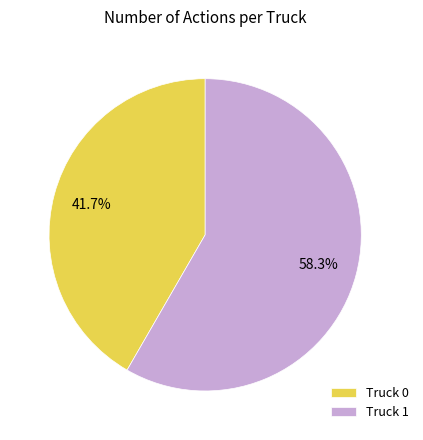

What is the largest slice in the pie chart?

Truck 1